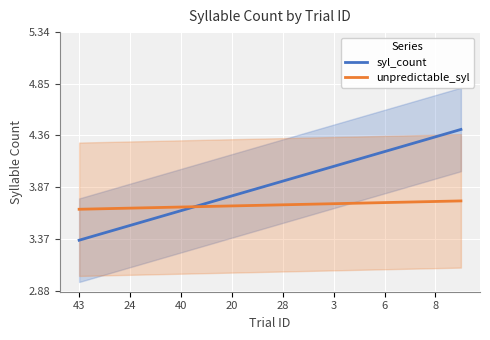

At how many categories does at least one series exceed 4?

6